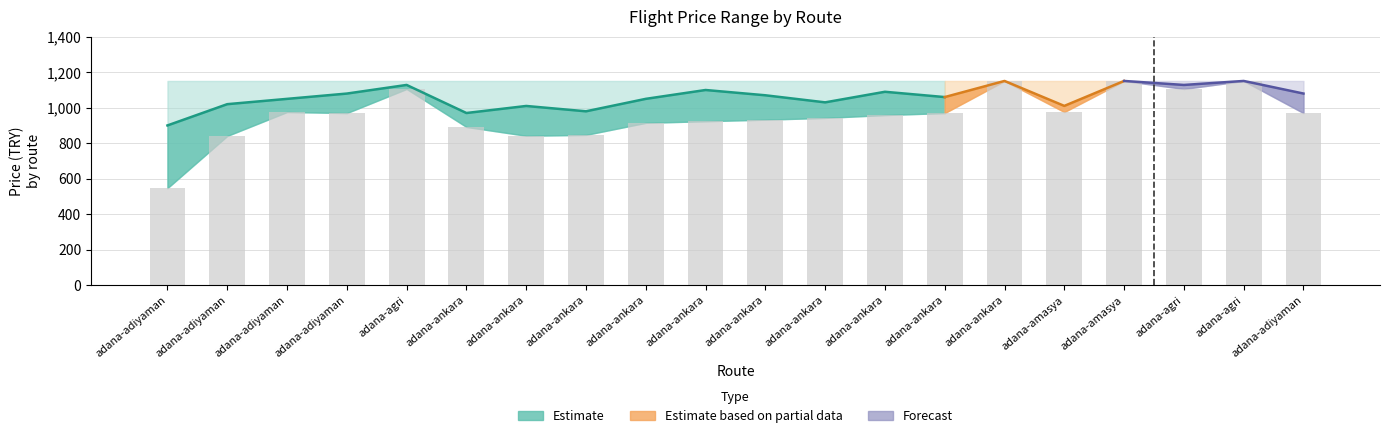

Which label corresponds to the smallest value in the chart?

adana-adiyaman